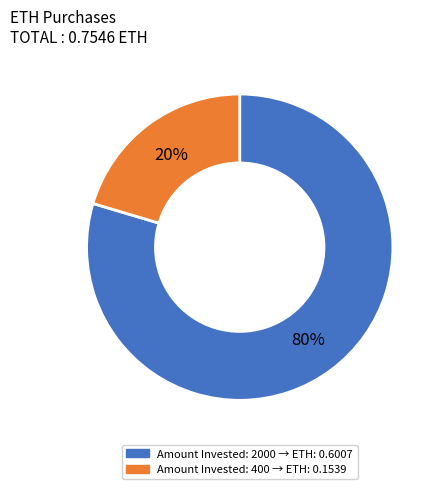

Is there a majority slice in this chart?

Yes